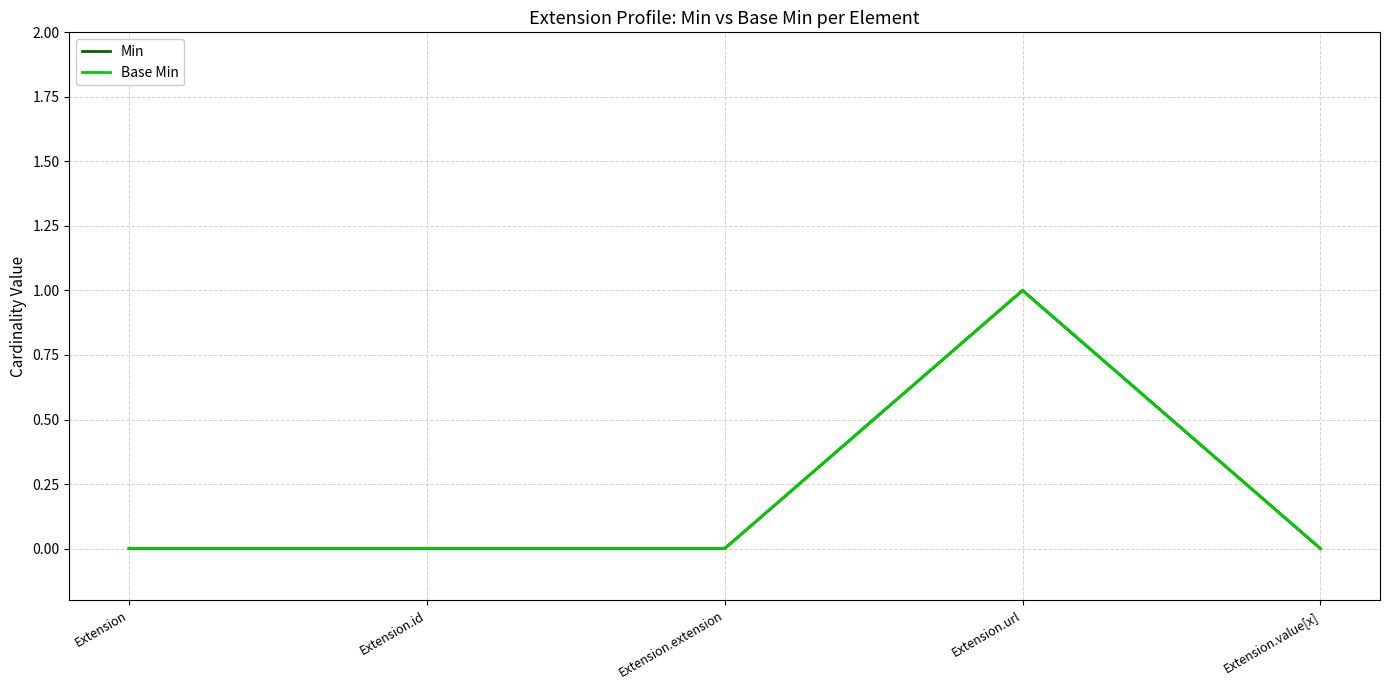

Reading left to right, extract all data points from this chart.

Min: Extension=0	Extension.id=0	Extension.extension=0	Extension.url=1	Extension.value[x]=0
Base Min: Extension=0	Extension.id=0	Extension.extension=0	Extension.url=1	Extension.value[x]=0